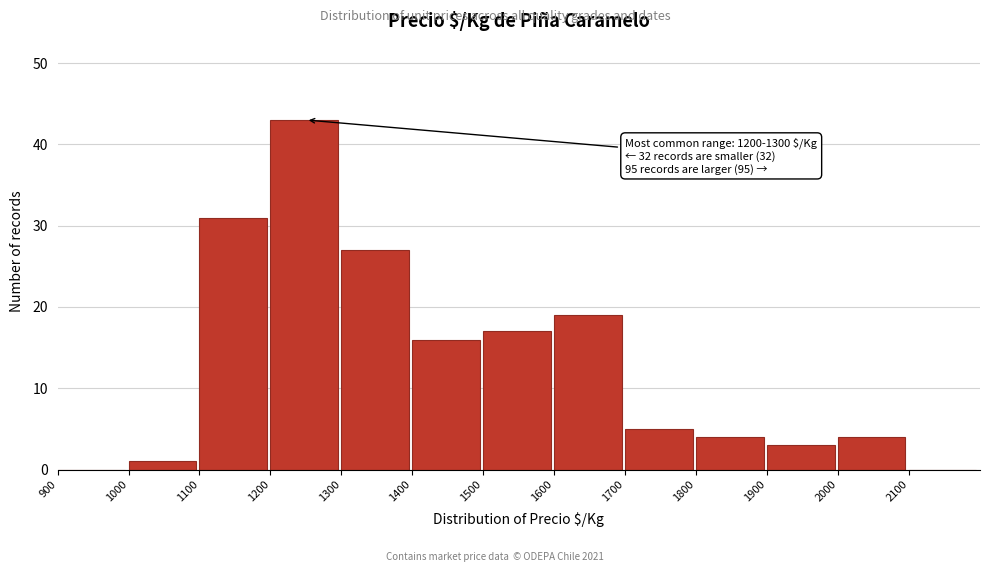

Reading left to right, what are all the values shown in this chart?

900=0	1000=1	1100=31	1200=43	1300=27	1400=16	1500=17	1600=19	1700=5	1800=4	1900=3	2000=4	2100=0